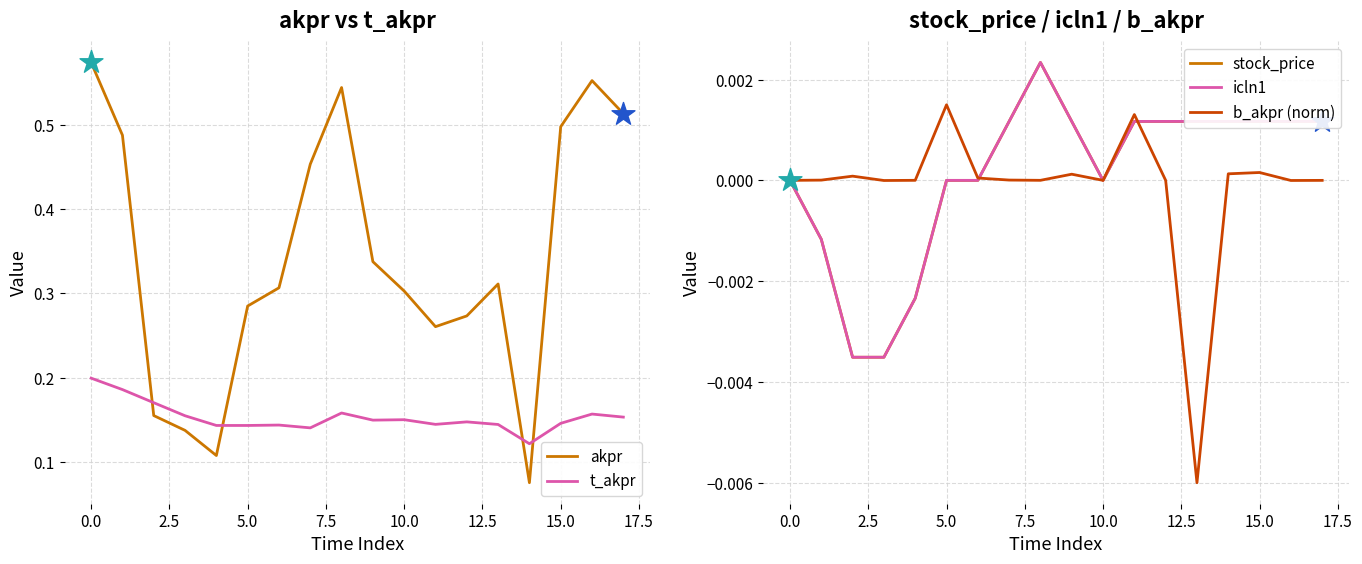

What is the total value across all series at 17?

0.7